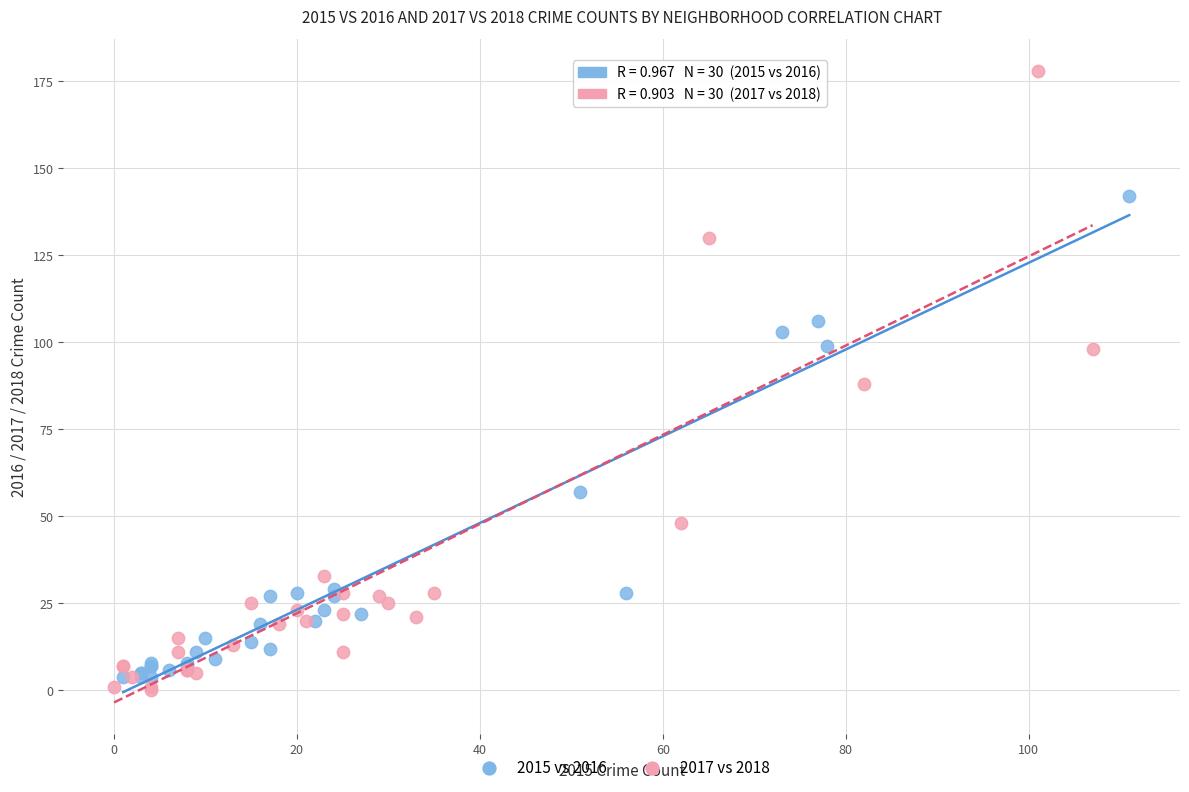

Which series has the widest spread of Y values?

2017 vs 2018